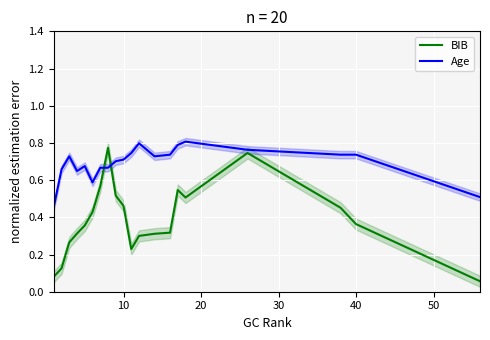

True or false: Age and BIB intersect in this chart.

True